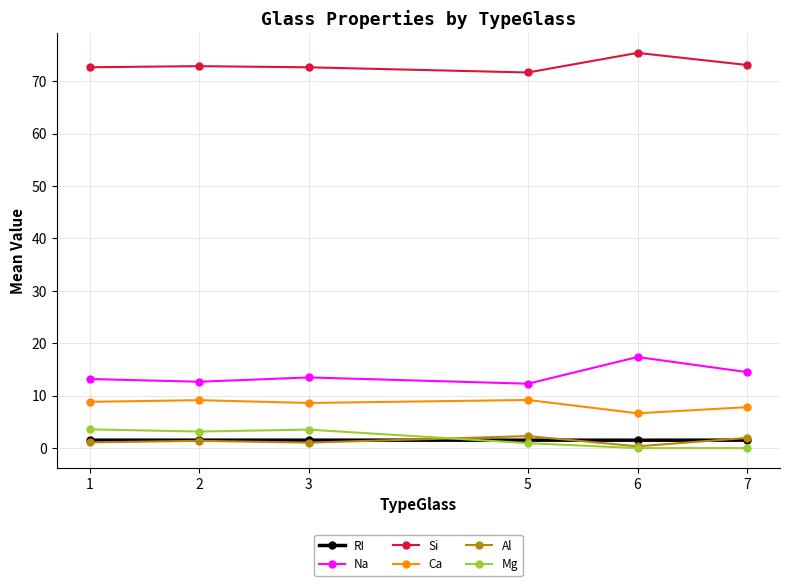

True or false: Si and RI intersect in this chart.

False